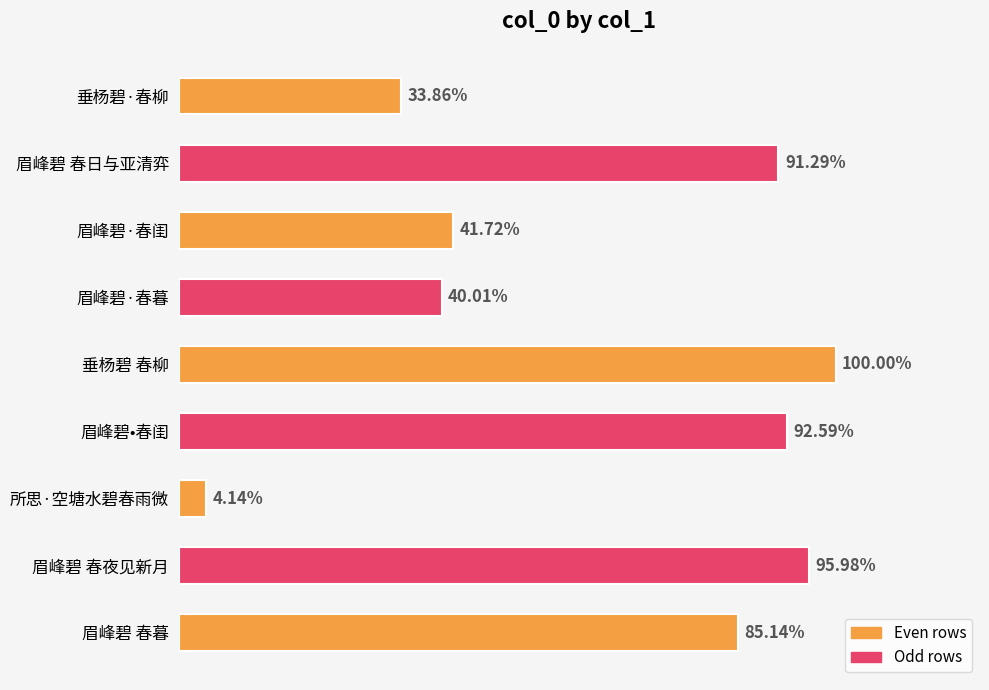

List the labels in order of value, largest first.

垂杨碧 春柳, 眉峰碧 春夜见新月, 眉峰碧•春闺, 眉峰碧 春日与亚清弈, 眉峰碧 春暮, 眉峰碧·春闺, 眉峰碧·春暮, 垂杨碧·春柳, 所思·空塘水碧春雨微